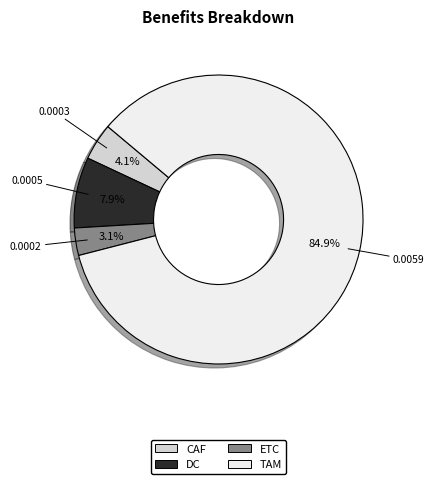

What percentage is NOT represented by DC?

92.1%